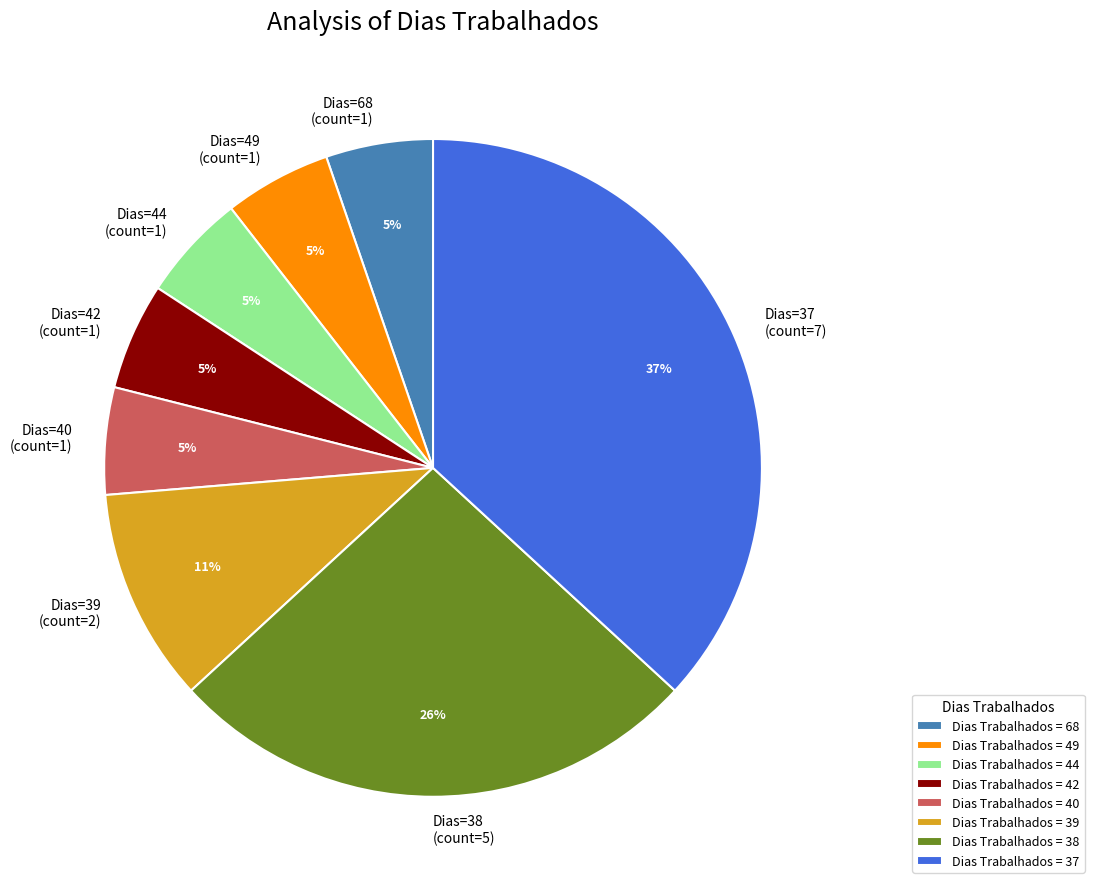

To the nearest percent, what is the difference between the largest and smallest slice percentages?

32%